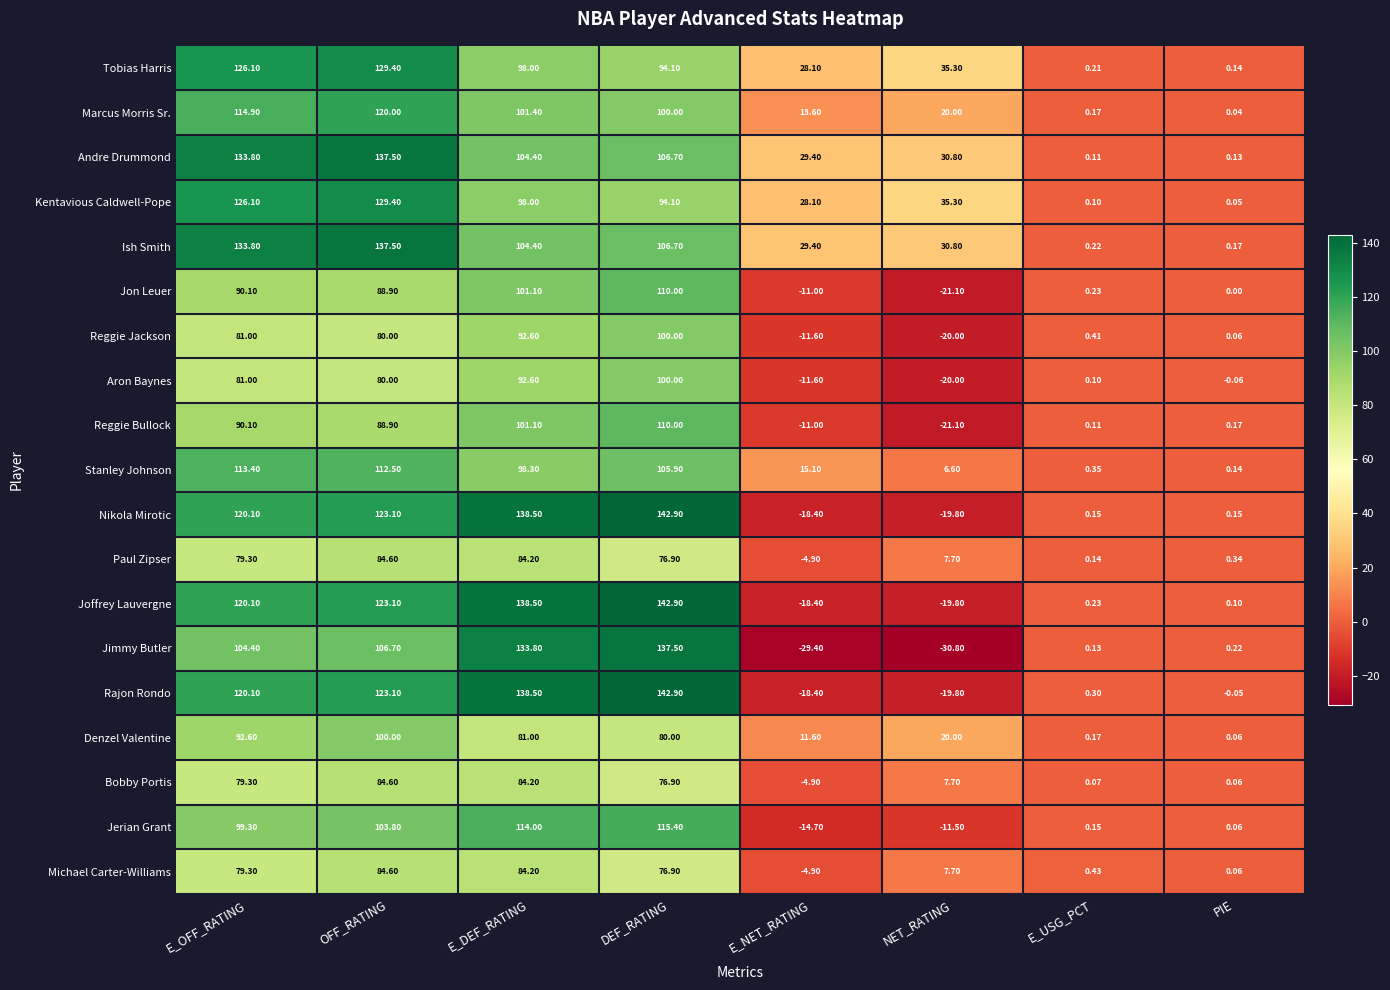

What is the approximate value of Jimmy Butler at OFF_RATING?

106.7